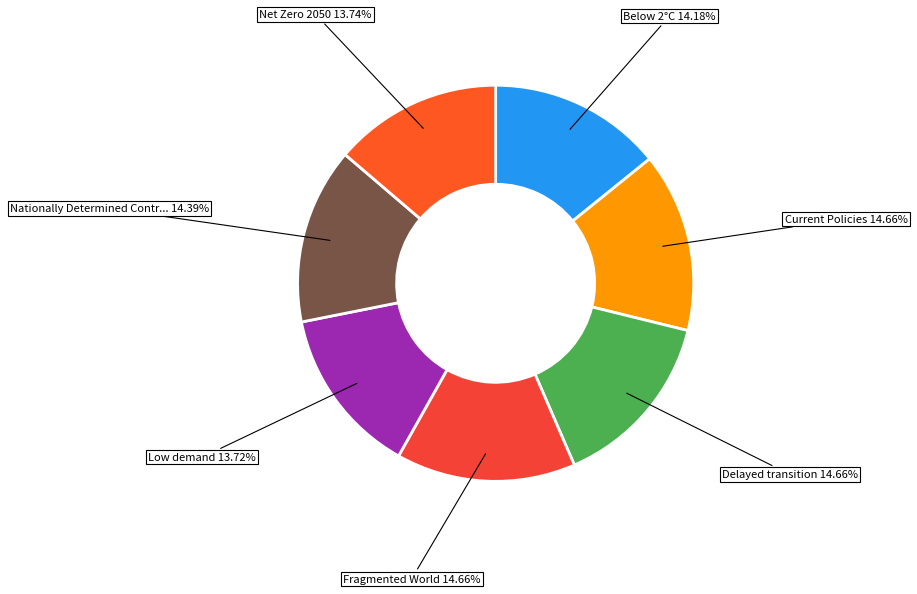

How many segments does this pie chart have?

7